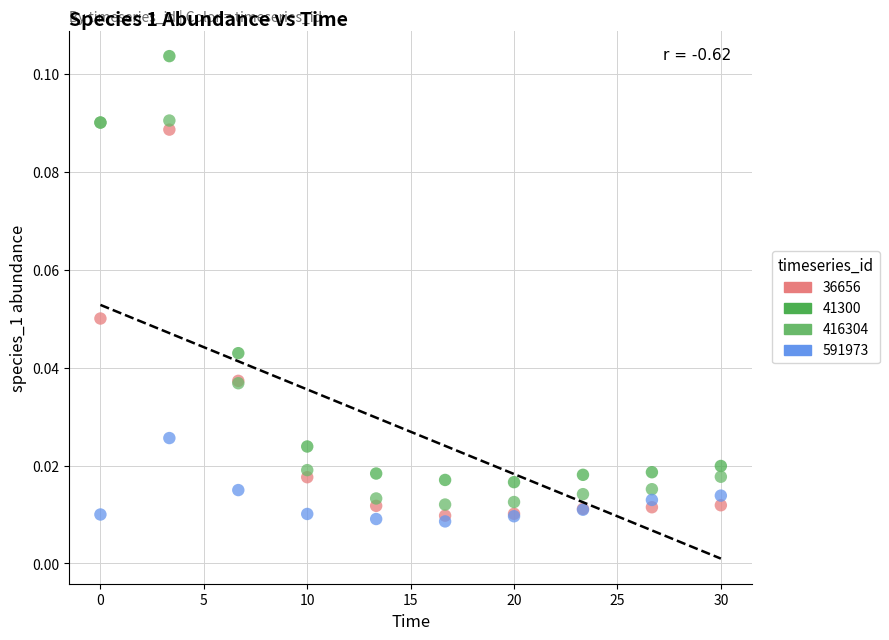

What are all the series names shown in the legend?

36656, 41300, 416304, 591973